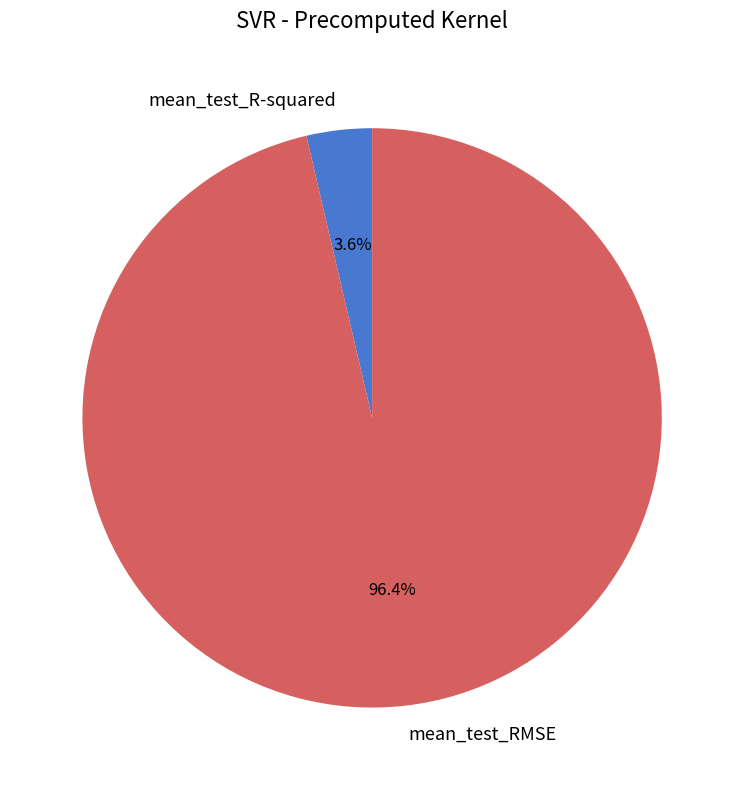

Is there a majority slice in this chart?

Yes